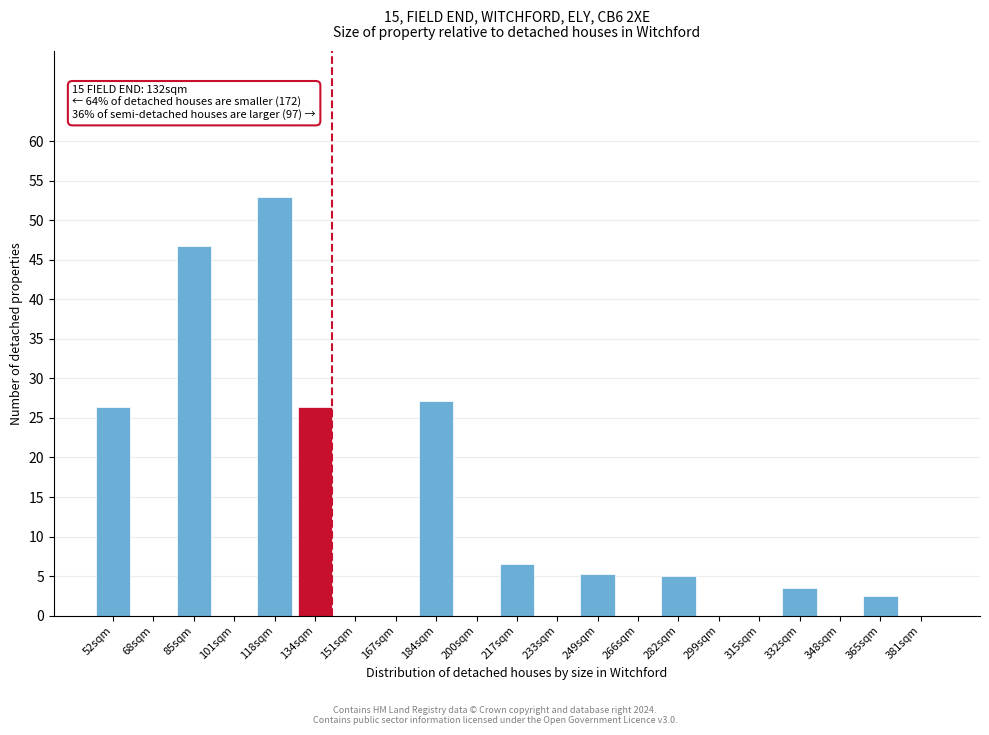

What is the greatest value displayed?

52.9